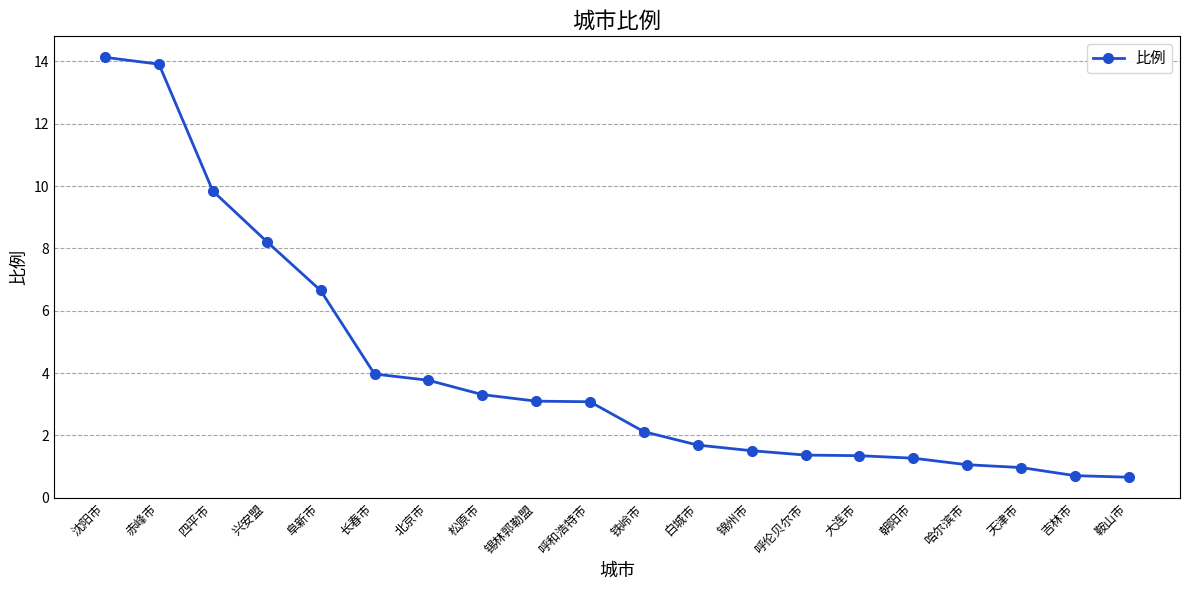

What is the average value?

4.1